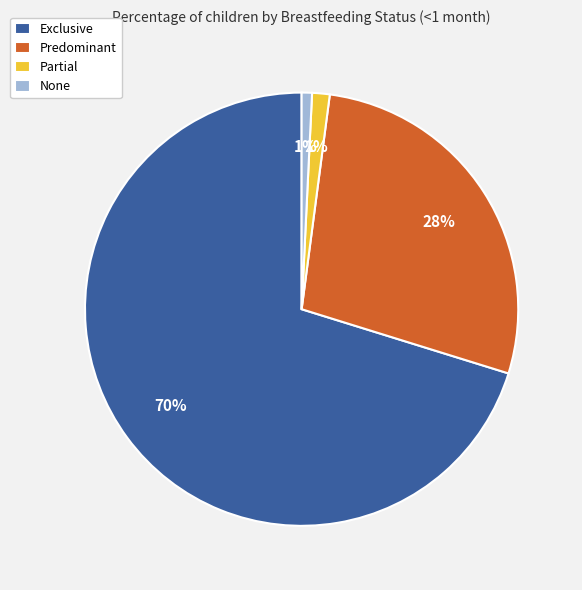

What percentage is the None slice, to the nearest percent?

1%